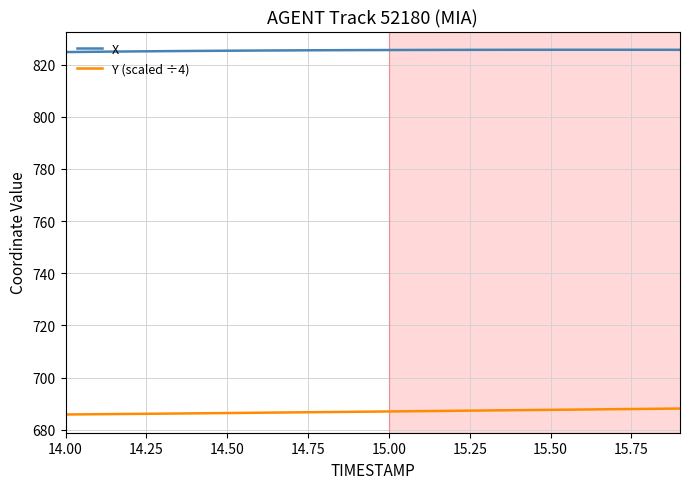

True or false: X and Y (scaled ÷4) cross at least once.

False